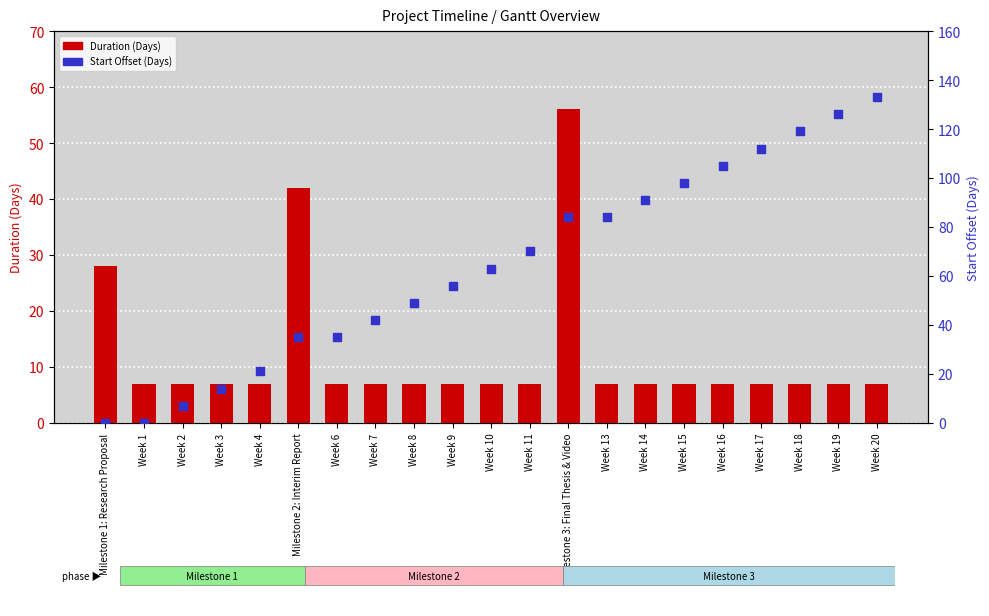

Is the value of Start Offset (Days) at Week 7 greater than the value of Duration (Days) at Milestone 1: Research Proposal?

Yes